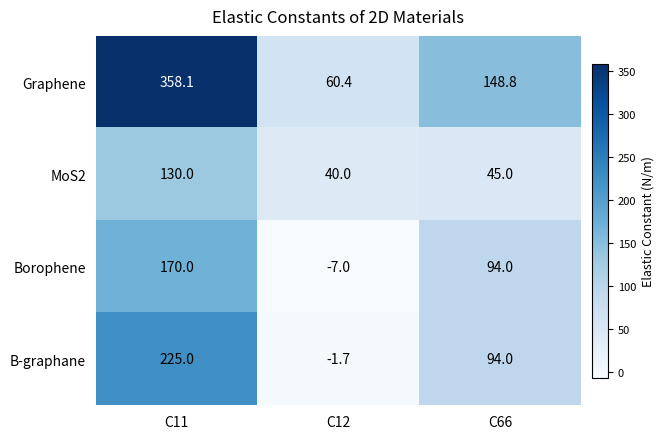

What is the average value of the Borophene series?

85.7